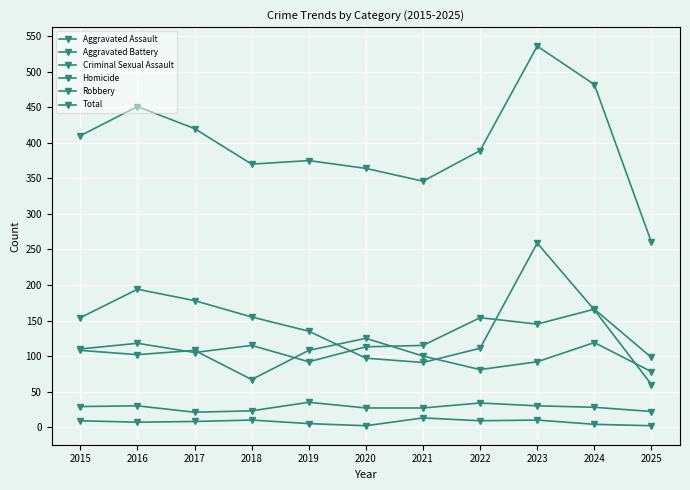

How many data points in Total are less than 389?

5